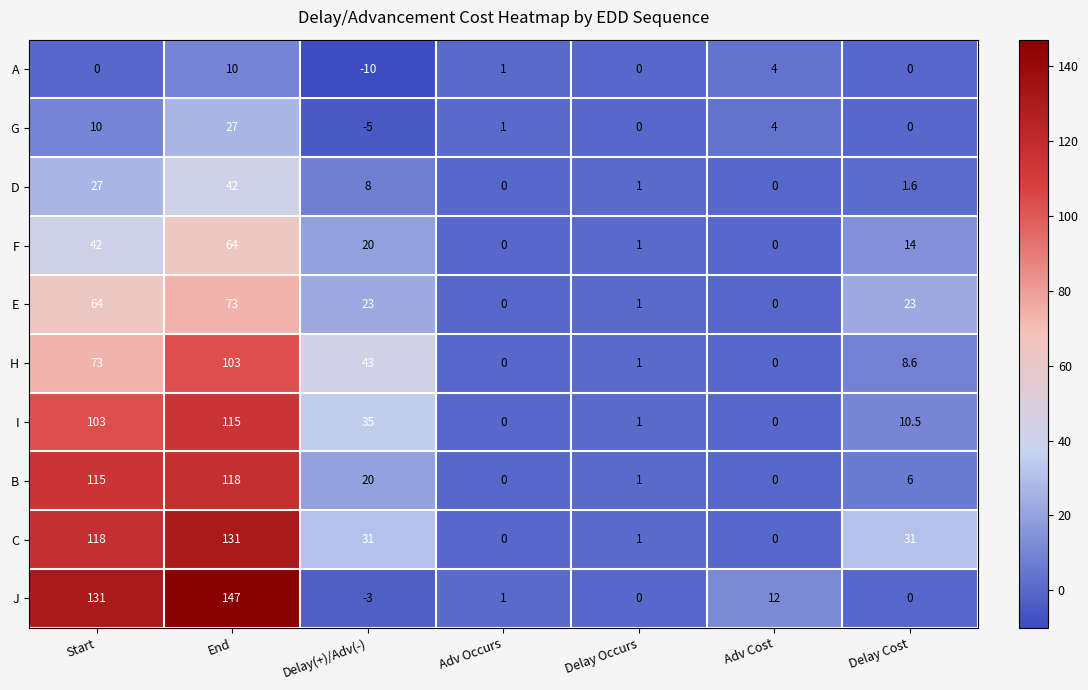

At which label does F first exceed 14?

Start